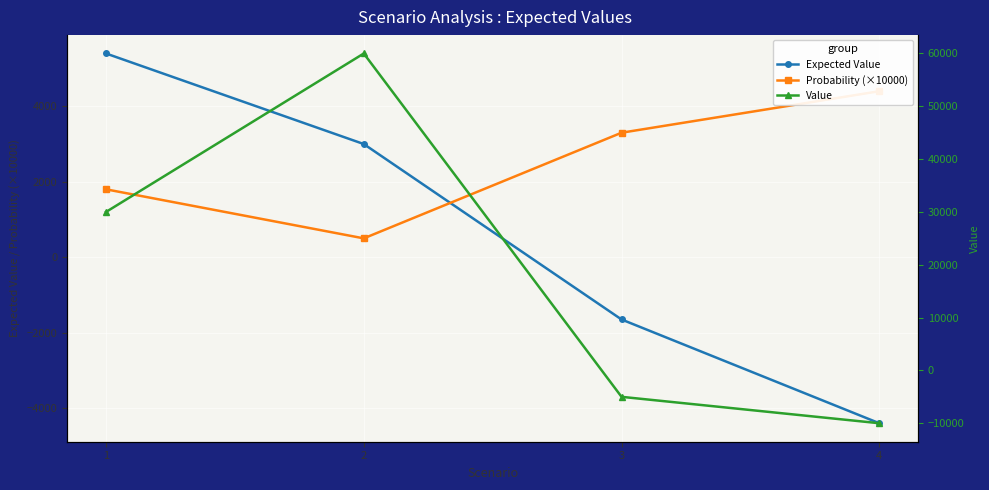

What is the greatest value displayed?

60000